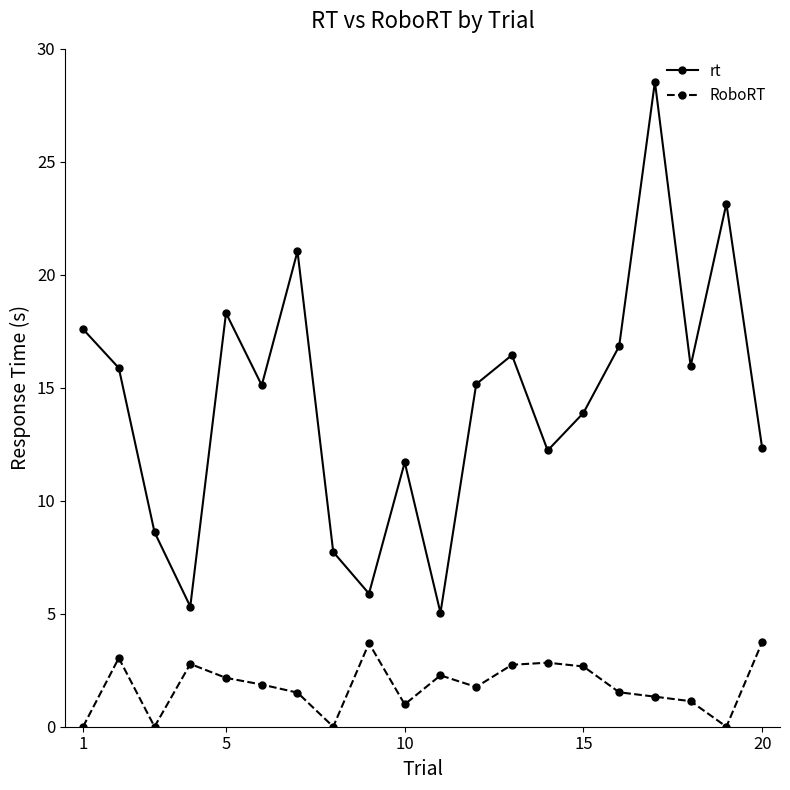

At how many categories does at least one series exceed 10?

15